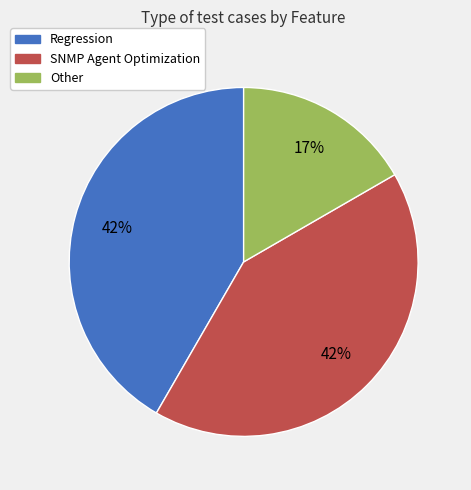

Is the sum of Regression and Other greater than half?

Yes